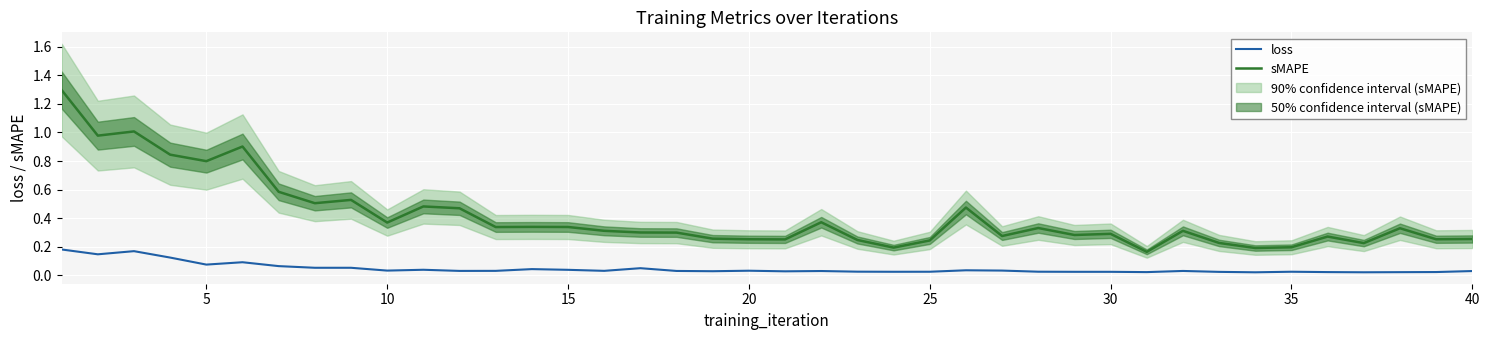

The value of sMAPE at 10 is 0.8. True or false?

False